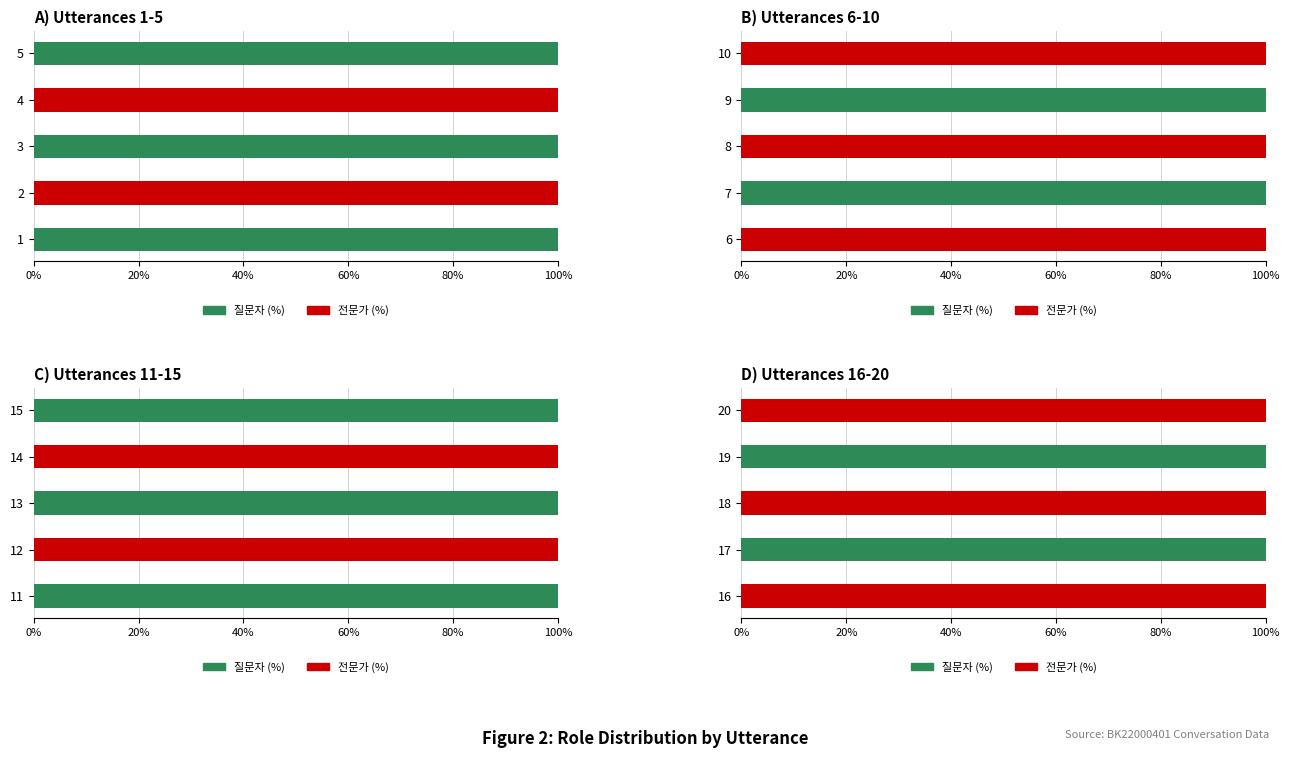

What is the spread (max minus min) of values at 19?

1